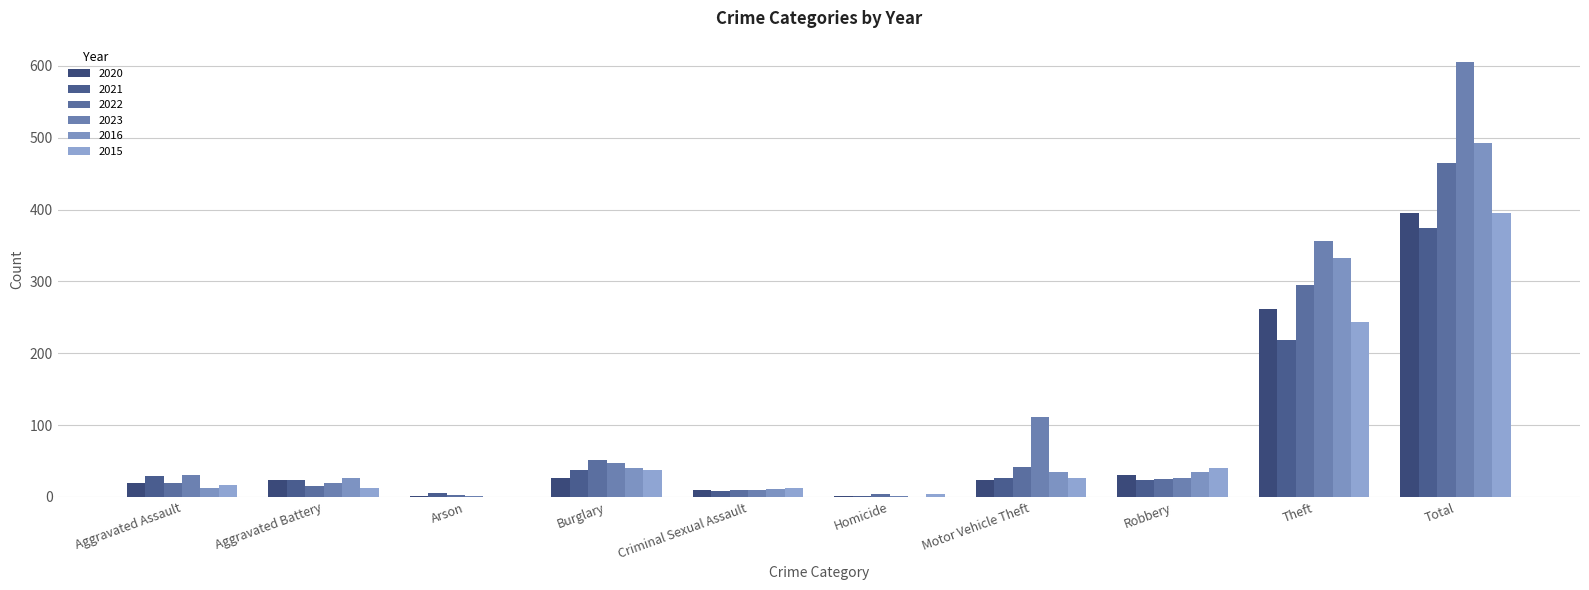

The value of 2015 at Homicide is 4. True or false?

True